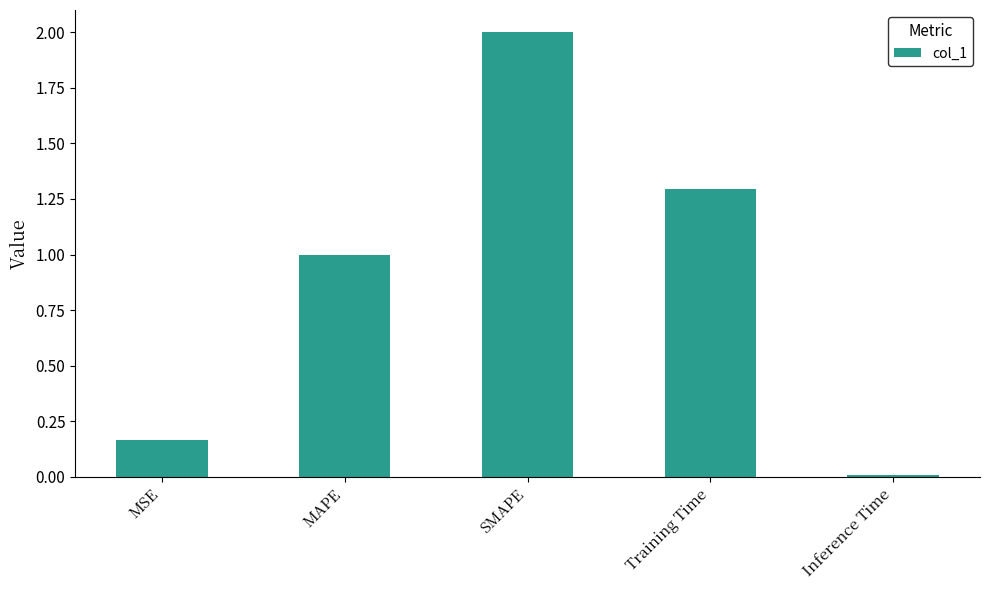

Approximately how many times larger is the value at SMAPE compared to Training Time?

1.5